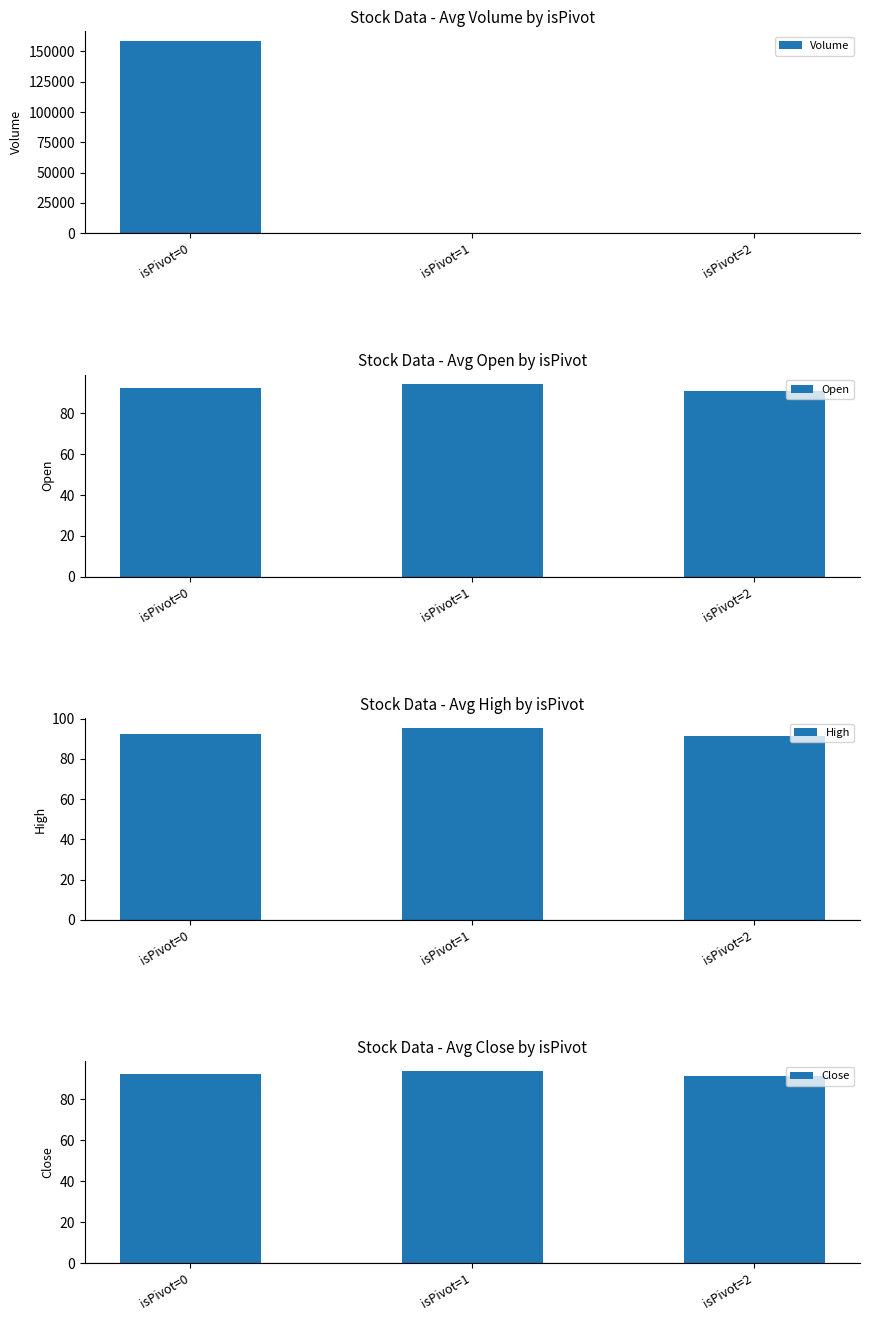

Reading left to right, what are all the values shown in this chart?

Volume: isPivot=0=158655.4	isPivot=1=0.0	isPivot=2=0.0
Open: isPivot=0=92.2	isPivot=1=94.2	isPivot=2=91.0
High: isPivot=0=92.4	isPivot=1=95.5	isPivot=2=91.5
Close: isPivot=0=92.0	isPivot=1=93.7	isPivot=2=91.3